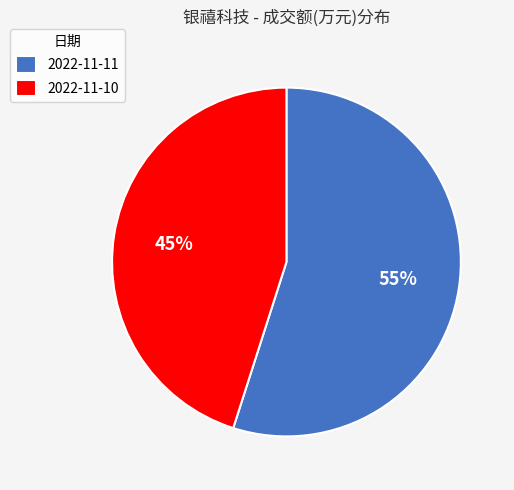

Count the number of slices in the pie.

2